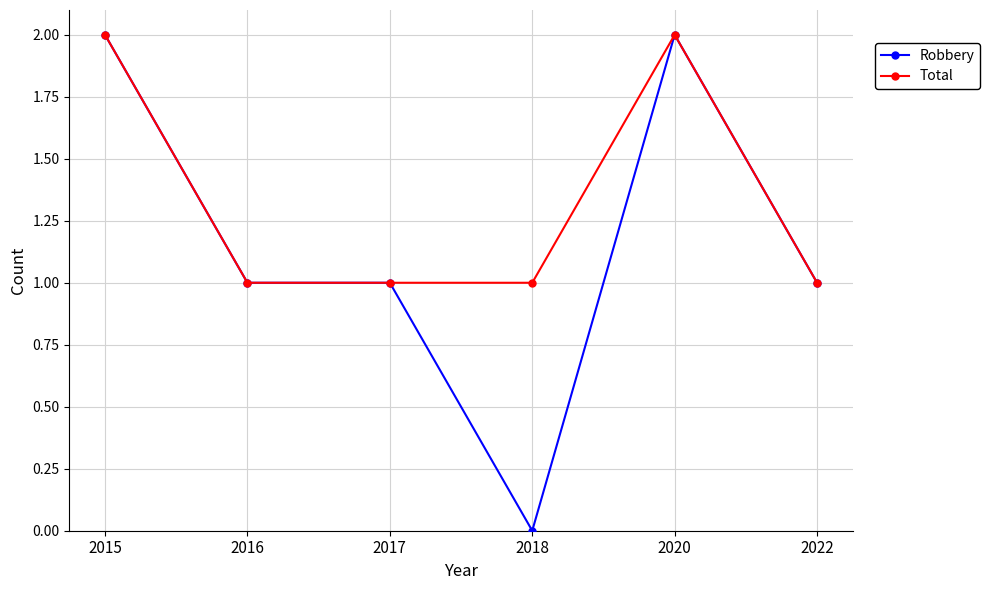

Is it true that Robbery equals 1 at 2018?

False